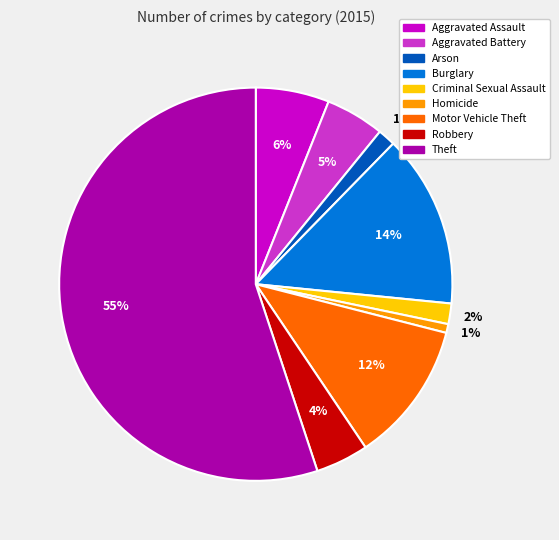

True or false: Aggravated Battery accounts for 10% of the total.

False